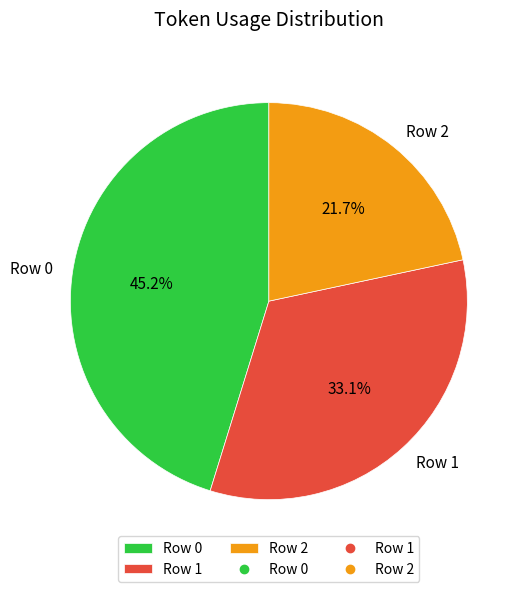

Which slice is the smallest?

Row 2